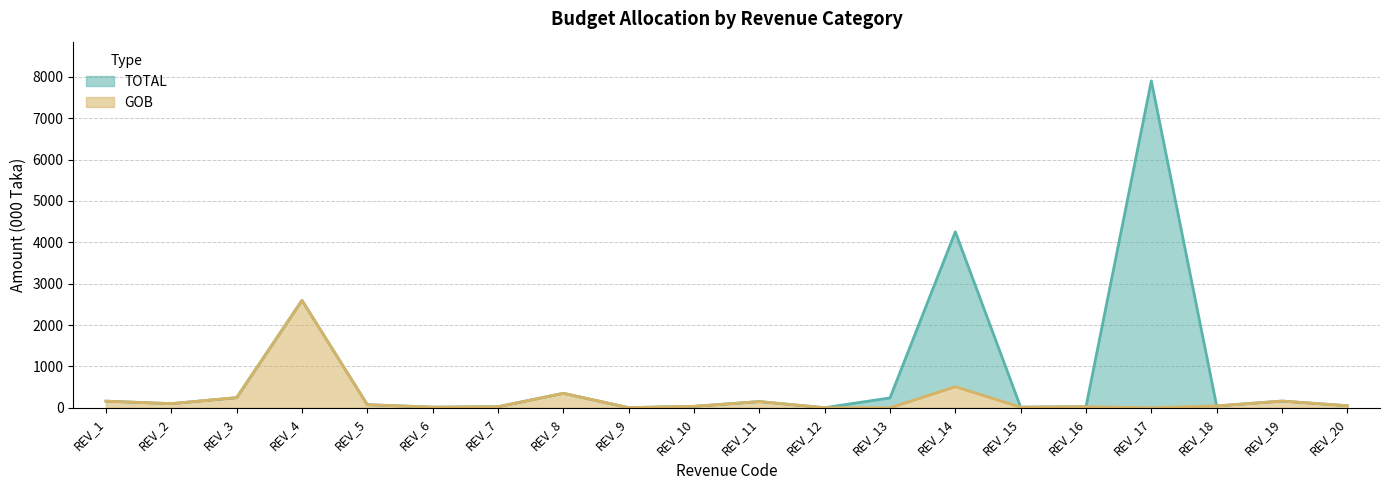

What is the difference between the TOTAL values at REV_8 and REV_9?

347.0